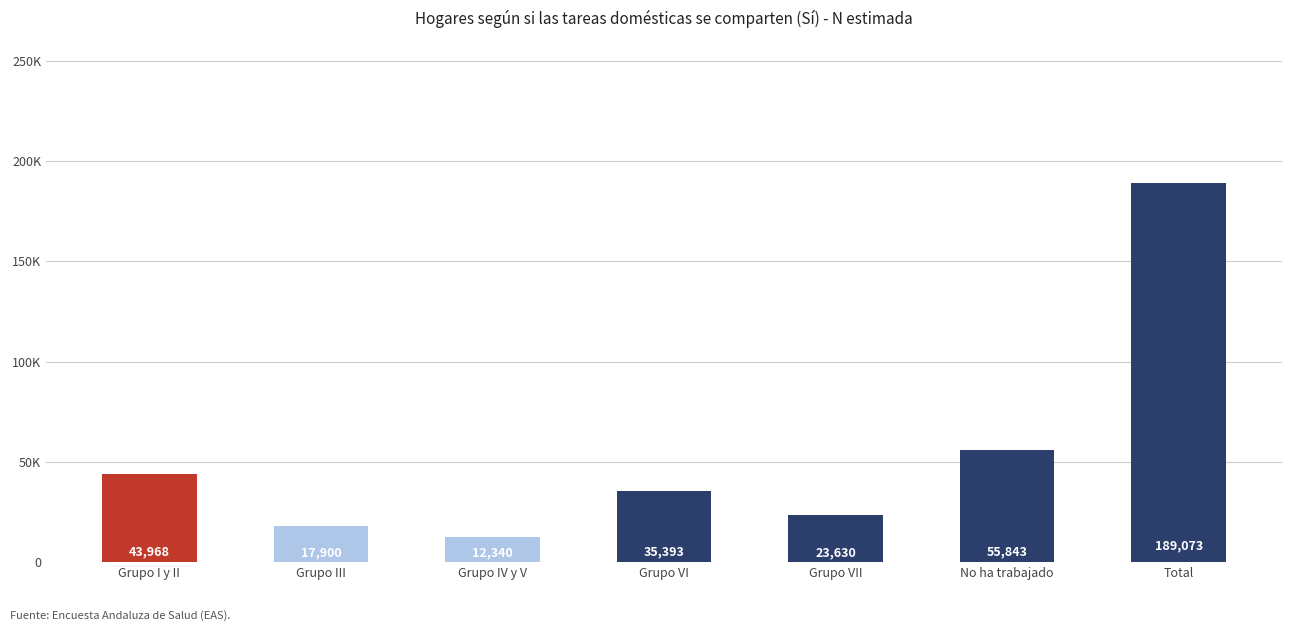

At which label is the value closest to 100706?

No ha trabajado